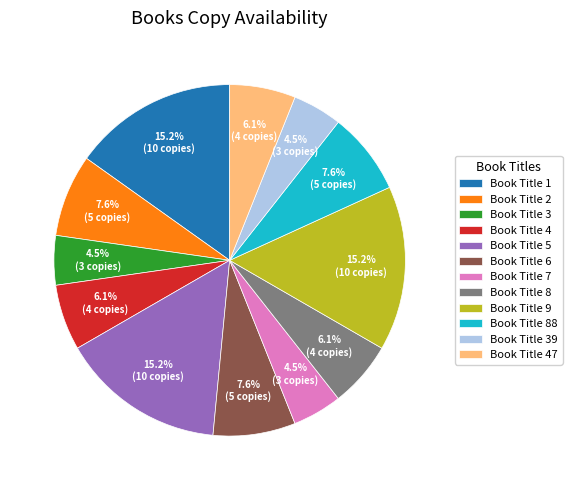

To the nearest percent, what portion does Book Title 6 represent?

8%